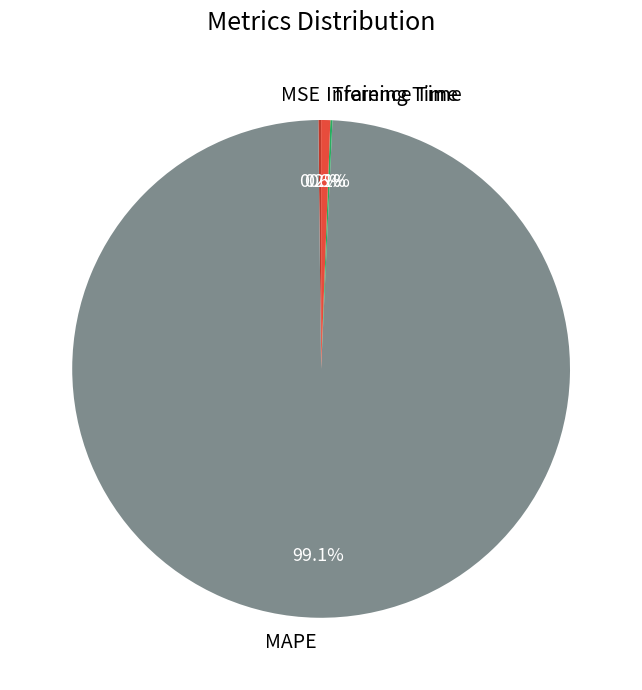

What is the largest slice in the pie chart?

MAPE